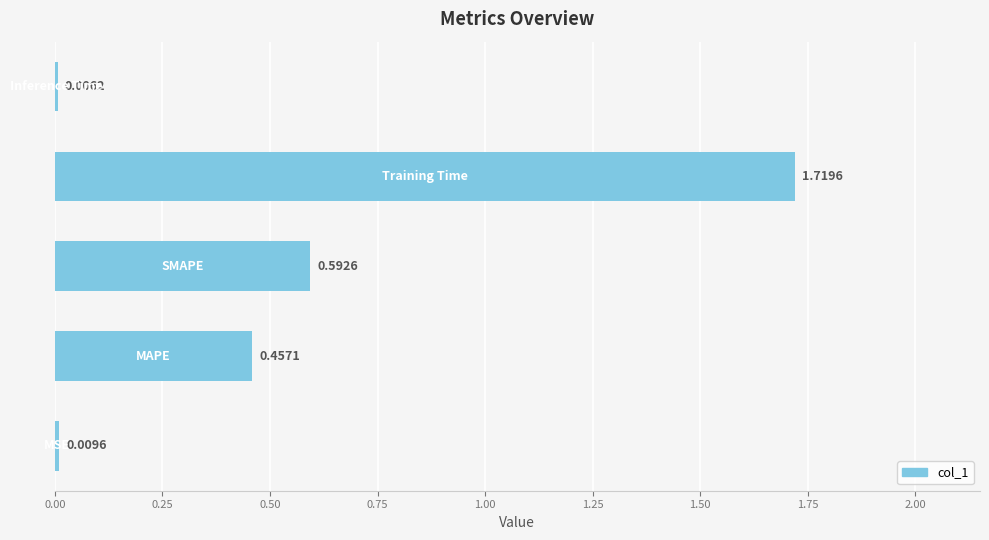

What is the sum of all values?

2.8